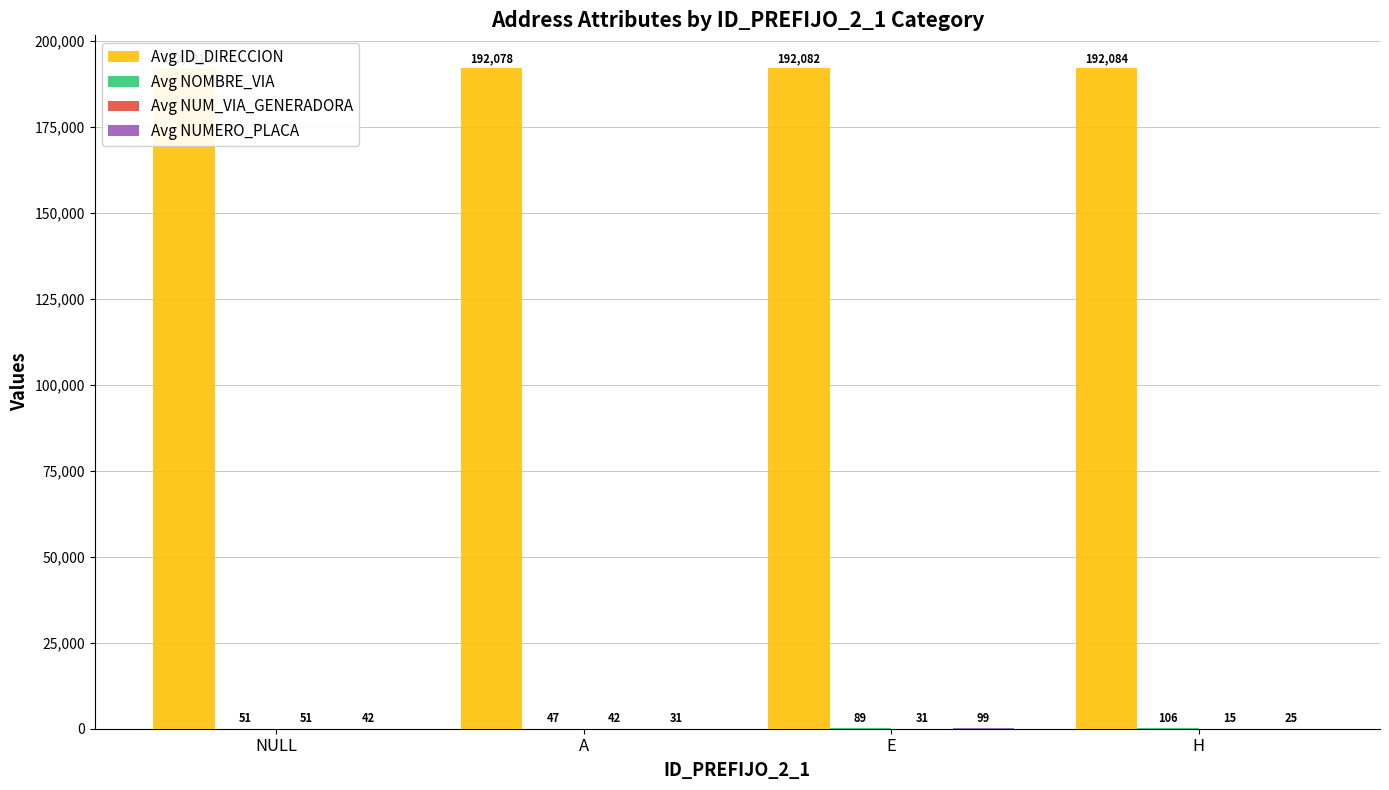

What is the greatest value displayed?

192084